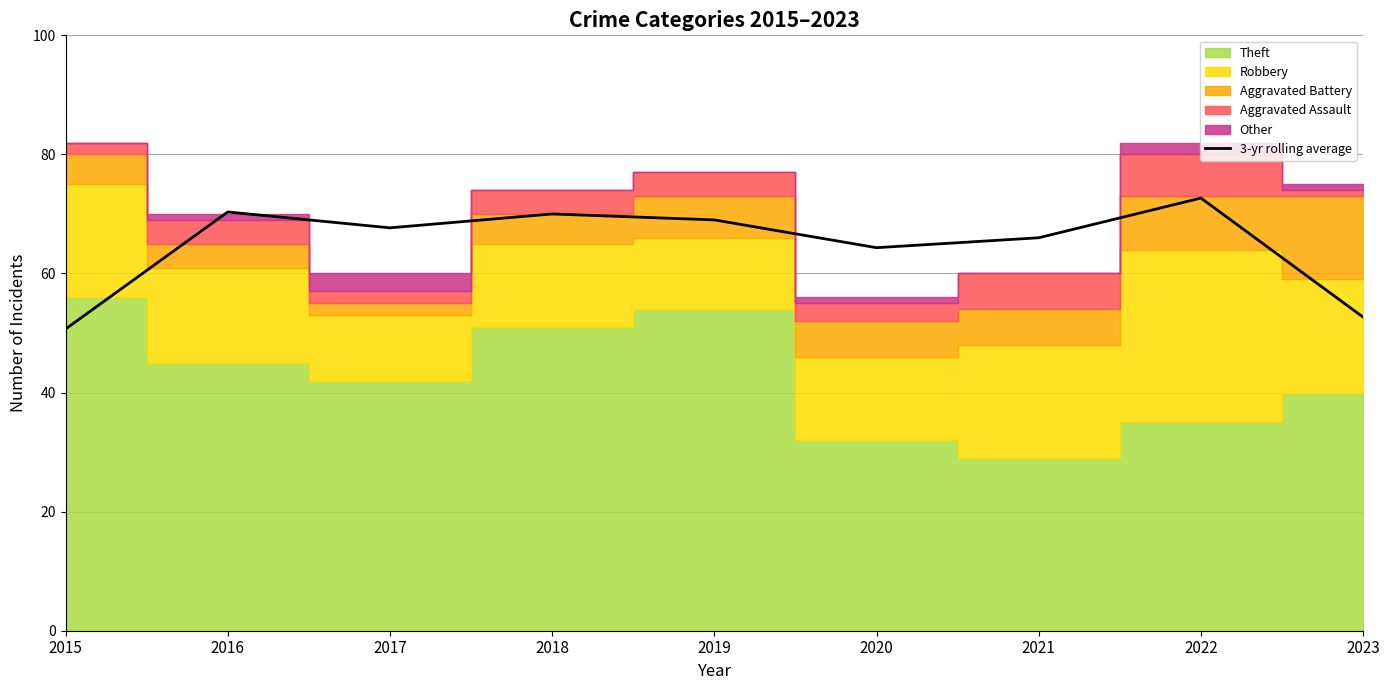

Is it true that the value at 2023 is 52.7?

True